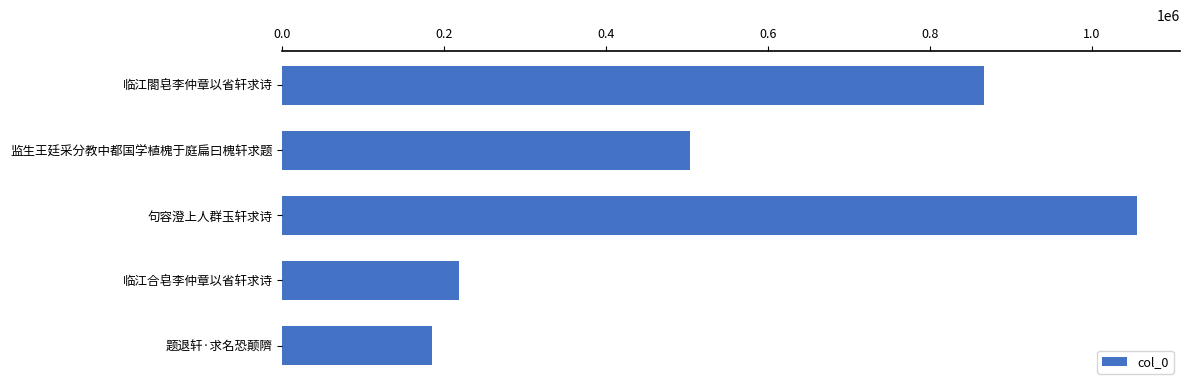

Reading top to bottom, what are all the values shown in this chart?

临江閤皂李仲章以省轩求诗=866919	监生王廷采分教中都国学植槐于庭扁曰槐轩求题=503952	句容澄上人群玉轩求诗=1055943	临江合皂李仲章以省轩求诗=217917	题退轩·求名恐颠隮=184868